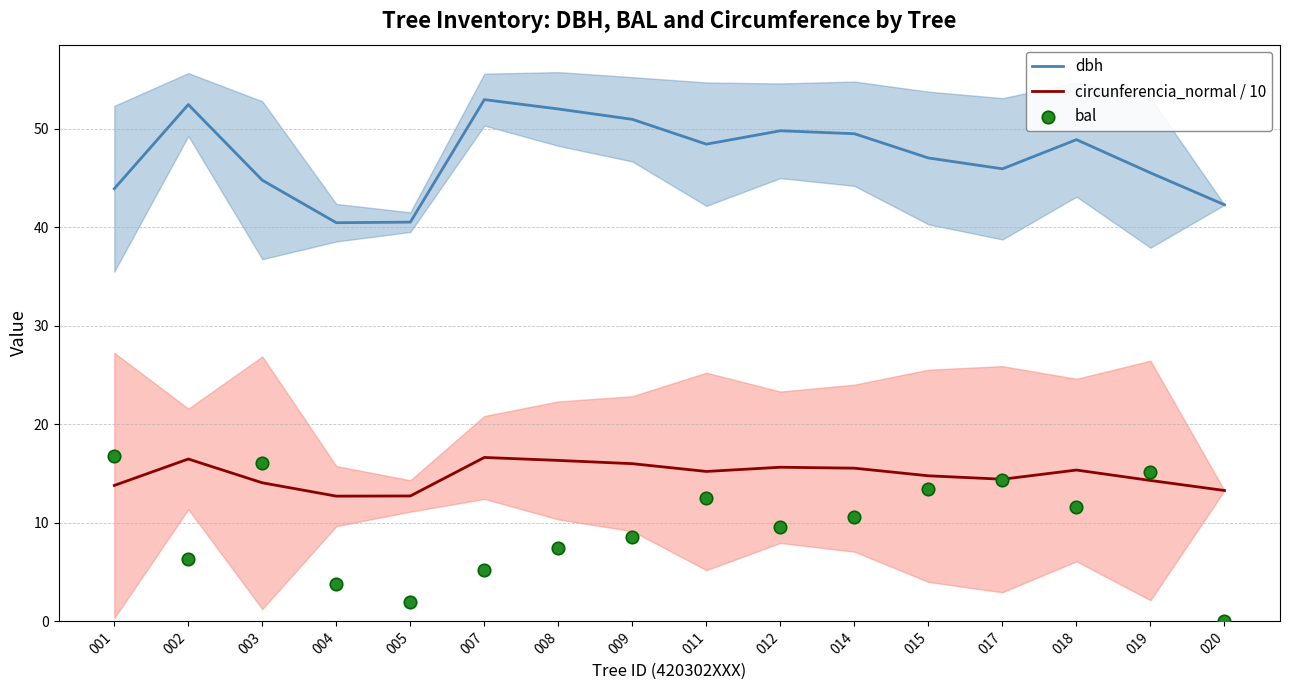

At which category is the sum across all series the highest?

011